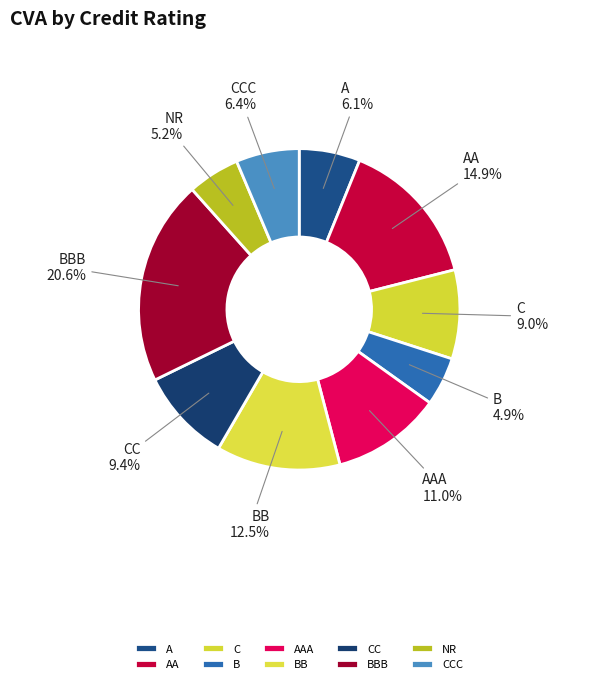

To the nearest percent, what percentage of the pie is CC?

9%